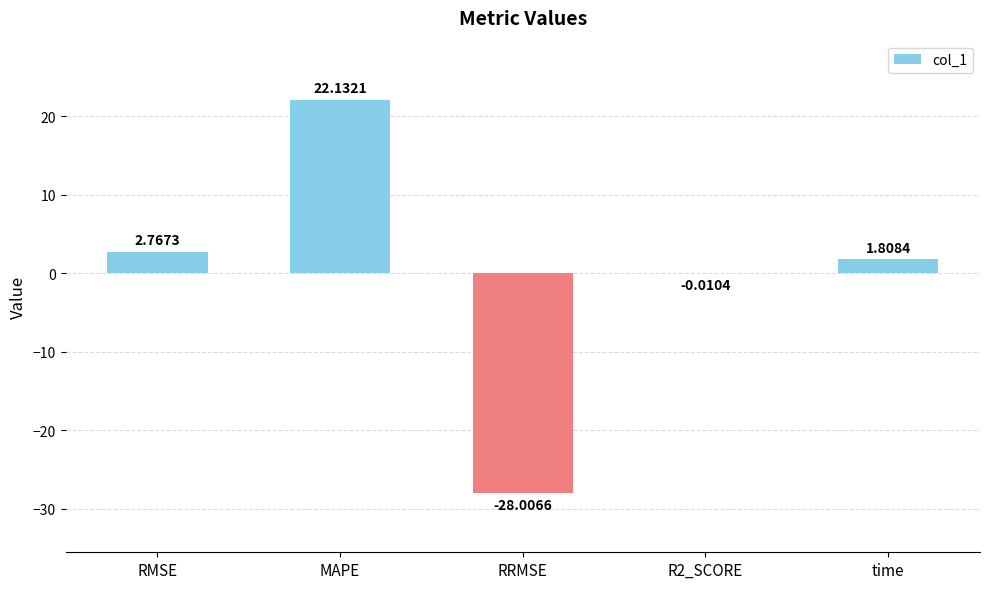

Which has a higher value, R2_SCORE or RRMSE?

R2_SCORE